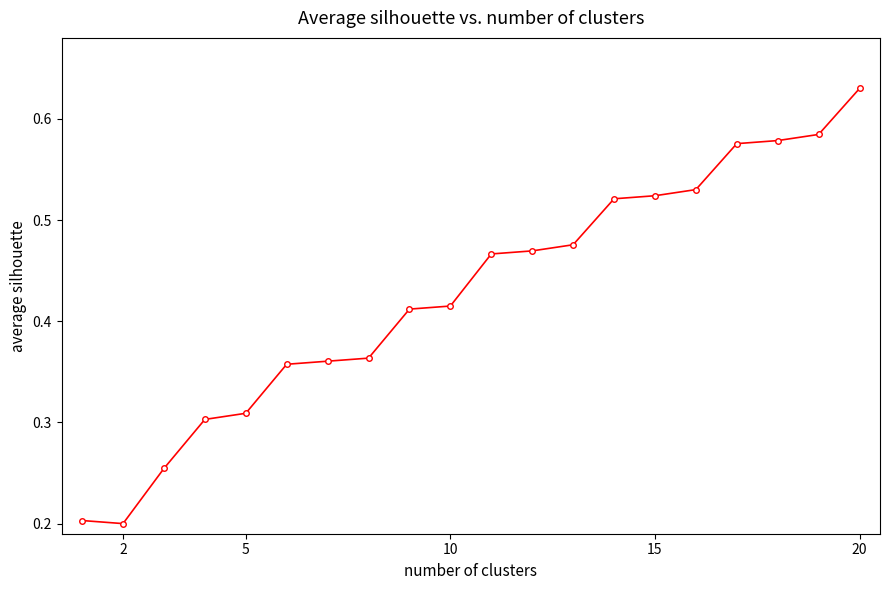

Count the values in the range 0 to 1.

20